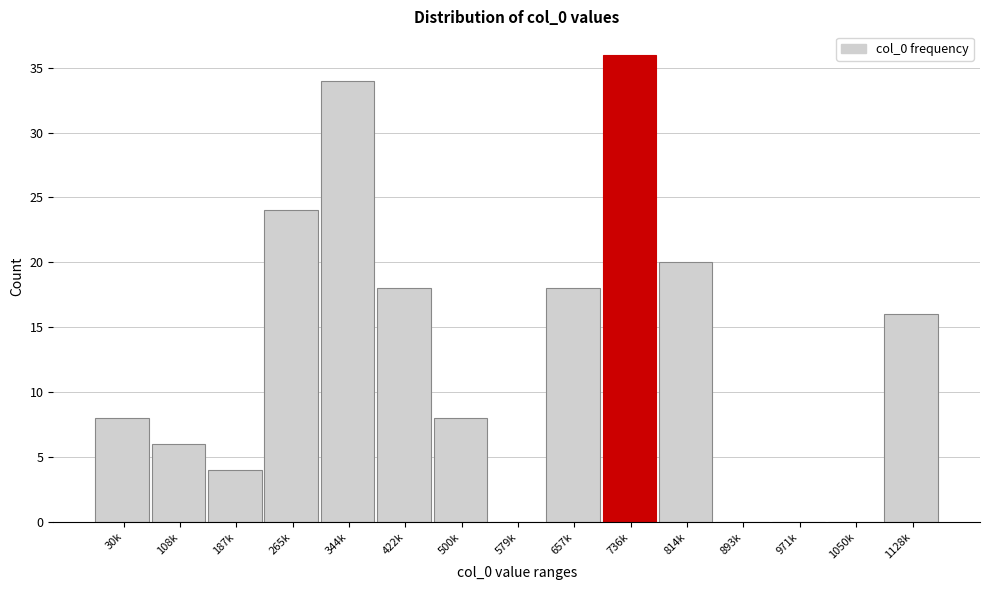

Reading left to right, transcribe all the data shown in this chart.

30k=8	108k=6	187k=4	265k=24	344k=34	422k=18	500k=8	579k=0	657k=18	736k=36	814k=20	893k=0	971k=0	1050k=0	1128k=16